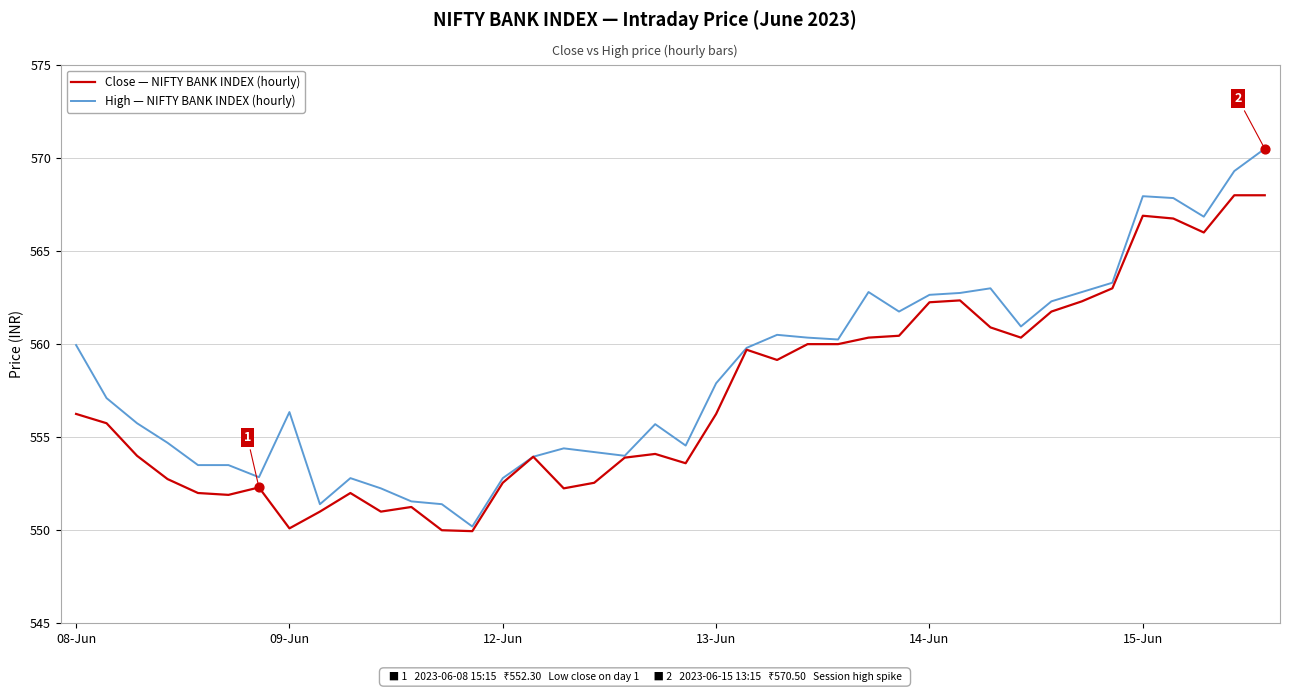

Which series has the largest total across all categories?

High — NIFTY BANK INDEX (hourly)